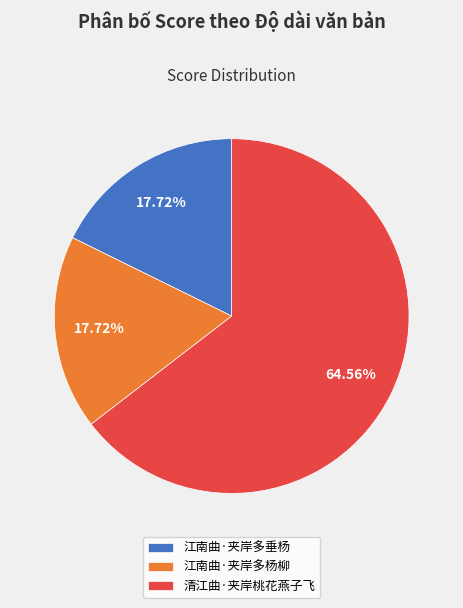

Which category accounts for the majority?

清江曲·夹岸桃花燕子飞